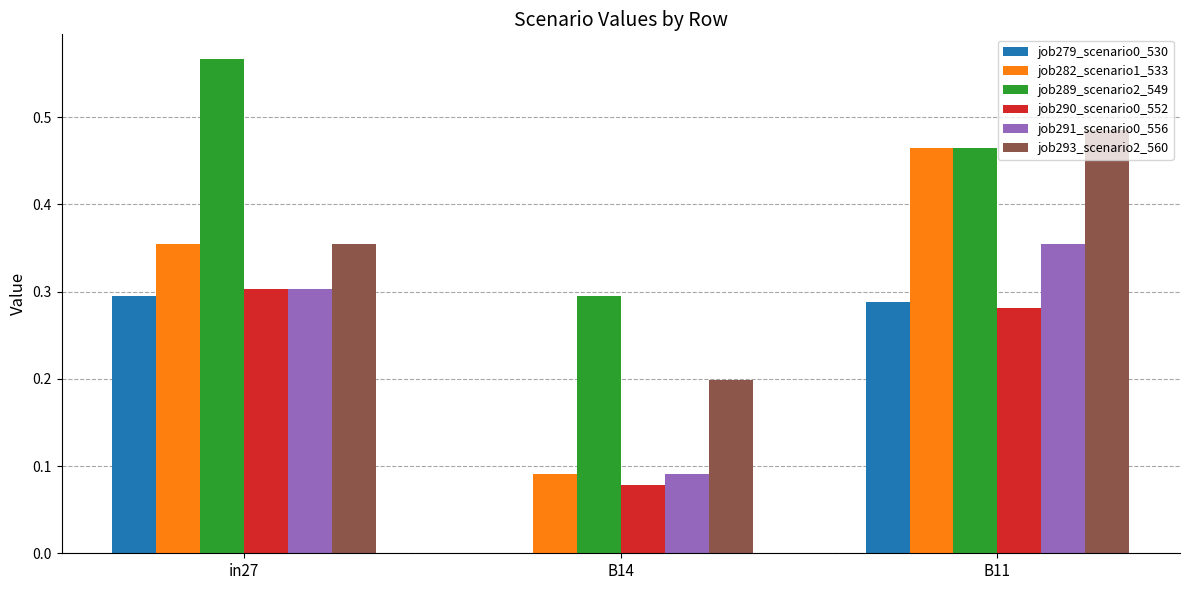

Which label corresponds to the largest value in the chart?

in27